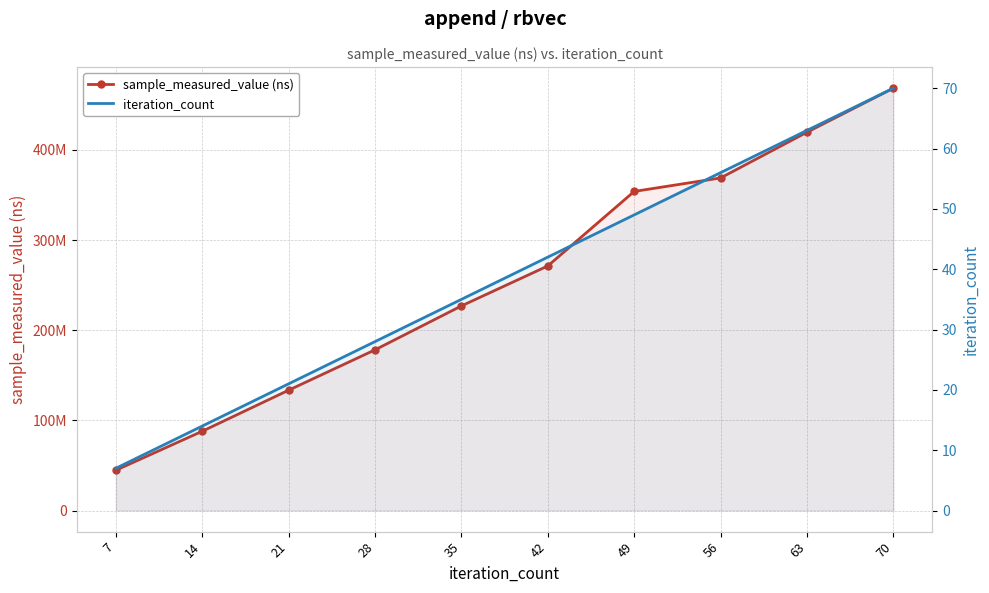

True or false: sample_measured_value (ns) and iteration_count cross at least once.

False